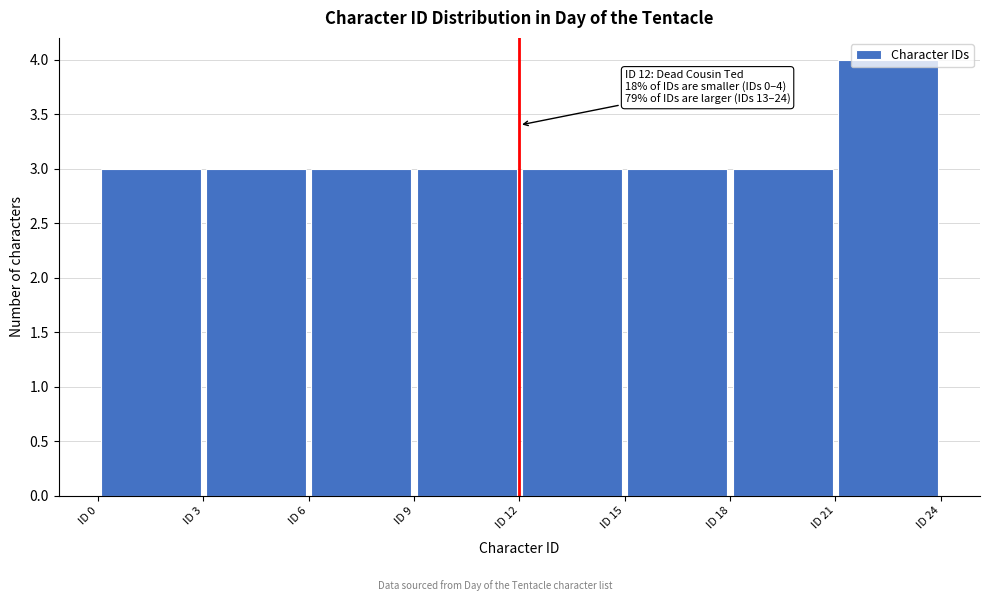

Over which range of the x-axis is the bar tallest?

21 to 24